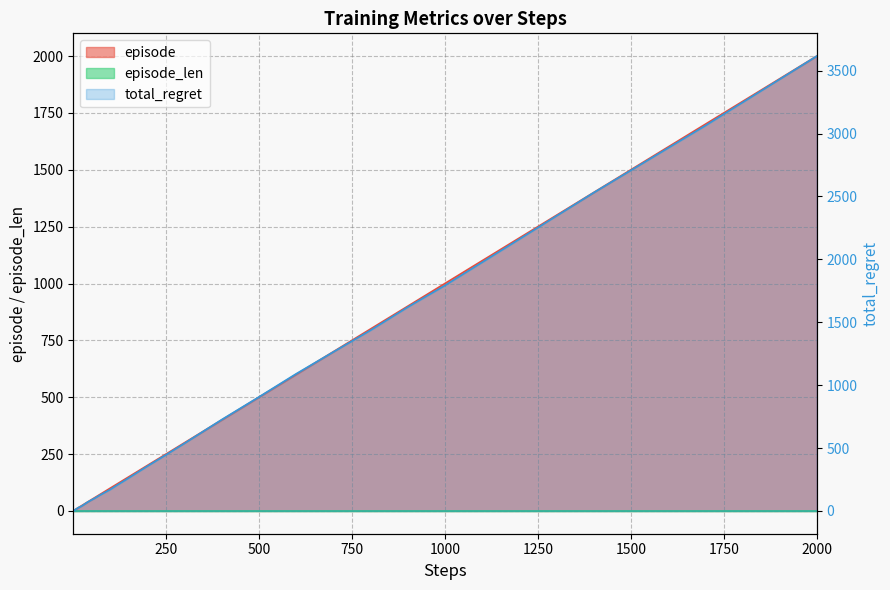

How many values in the total_regret series are below 138?

20